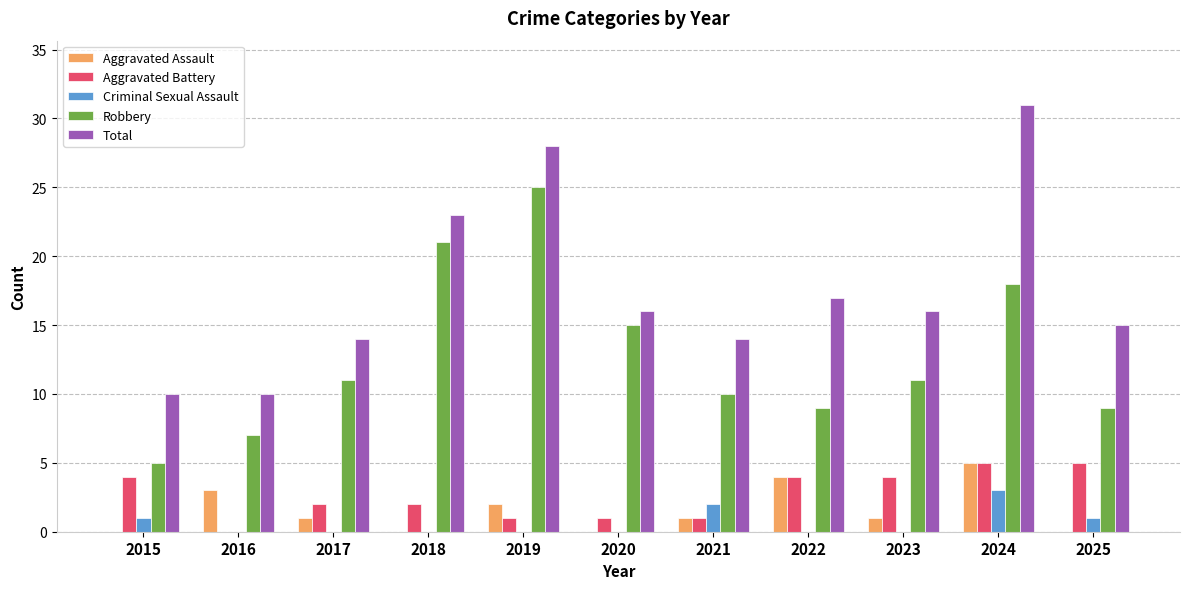

What is the sum of all Aggravated Battery values?

29